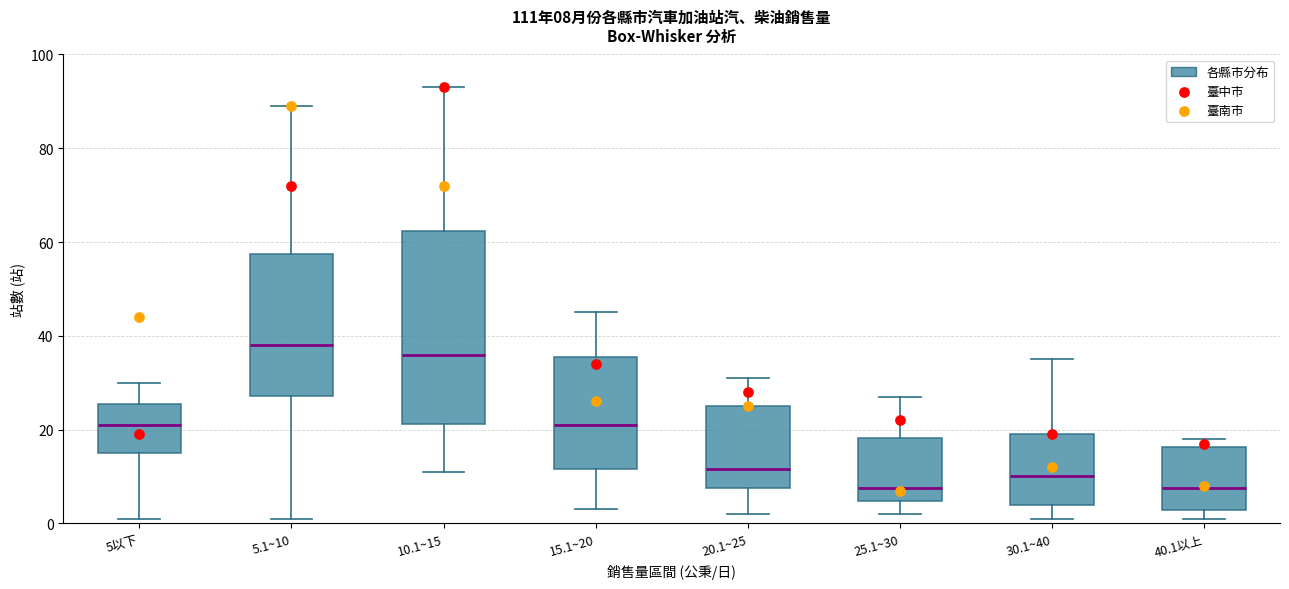

Comparing the boxes themselves (not the whiskers), which one is the tallest?

10.1~15